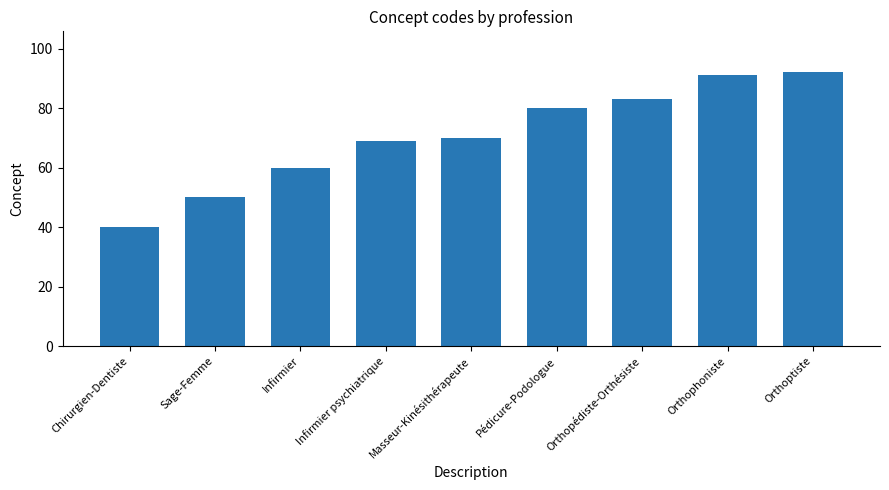

What is the value of the 5th bar from the left?

70